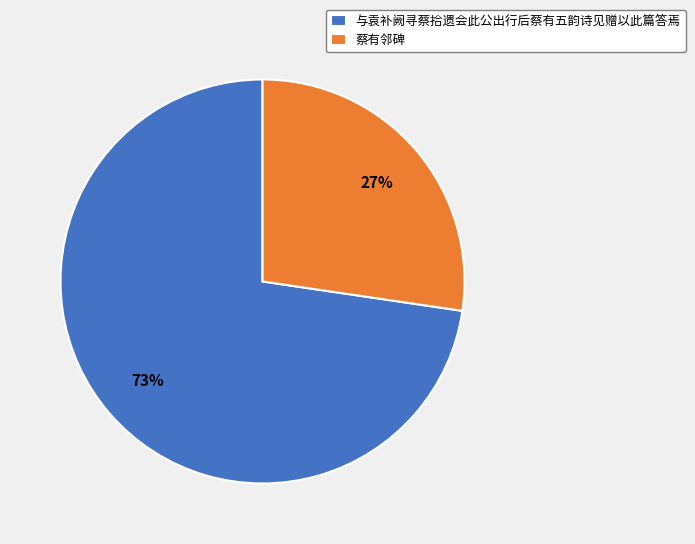

Which slice represents more than half of the pie?

与袁补阙寻蔡拾遗会此公出行后蔡有五韵诗见赠以此篇答焉